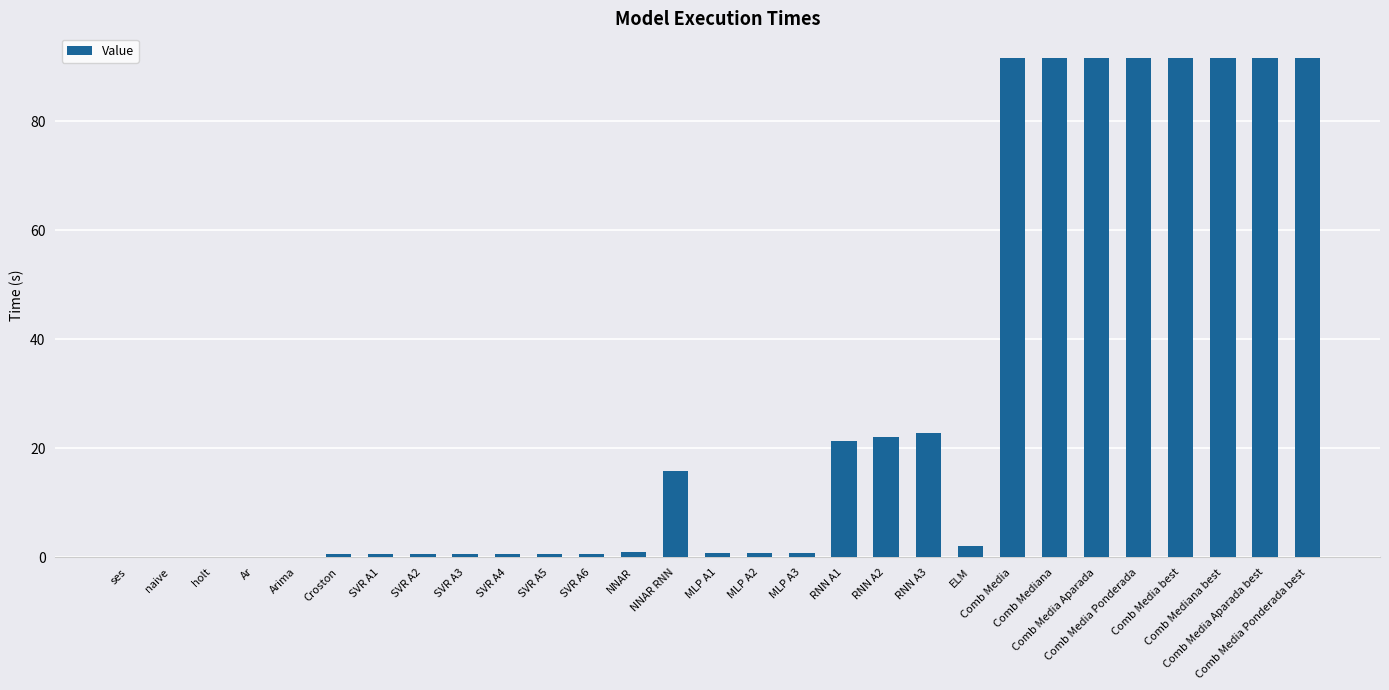

What is the greatest value displayed?

91.5